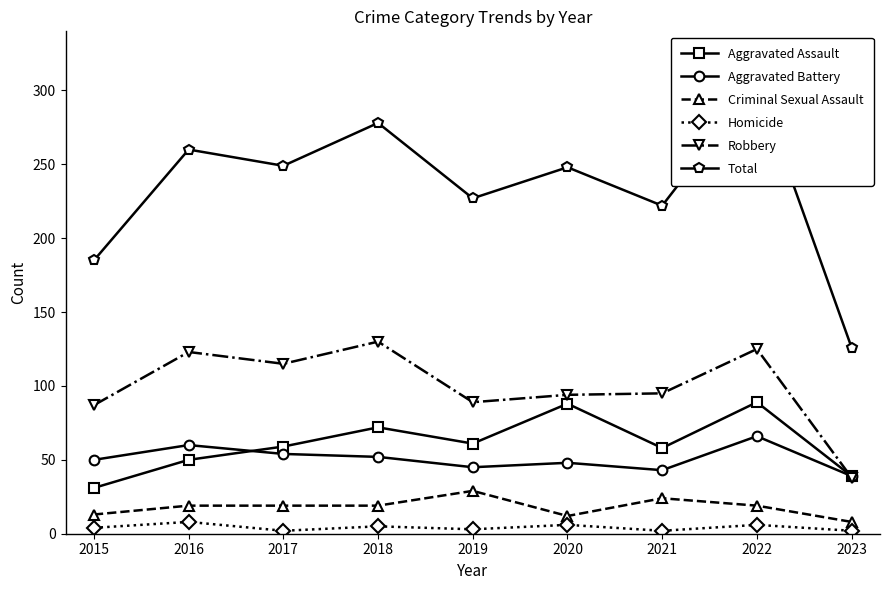

At 2018, list the series in order from largest to smallest.

Total, Robbery, Aggravated Assault, Aggravated Battery, Criminal Sexual Assault, Homicide